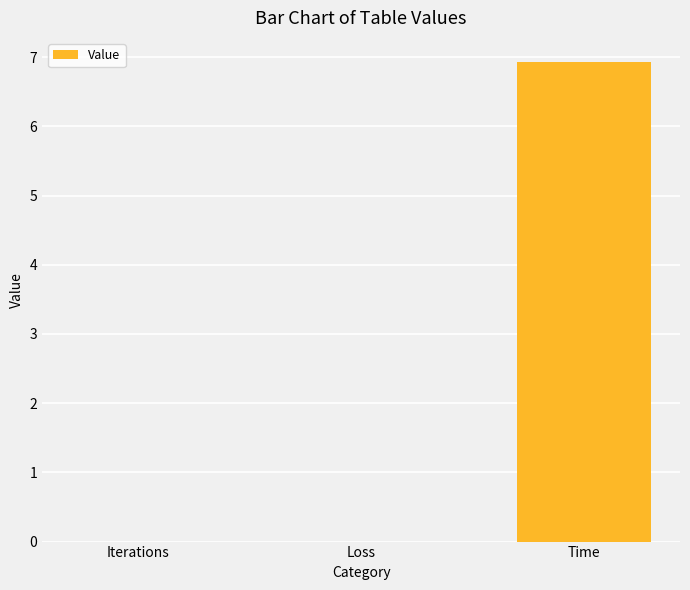

True or false: the data shows 0.0 at Iterations.

True